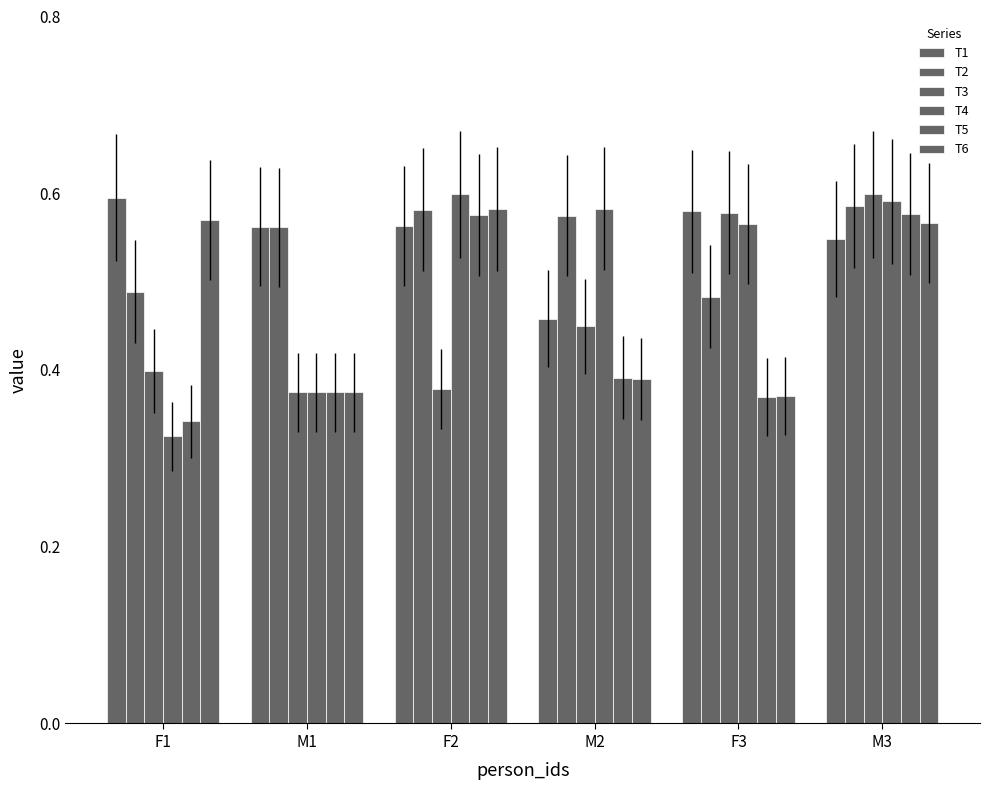

Which series has the largest range (max minus min)?

T4